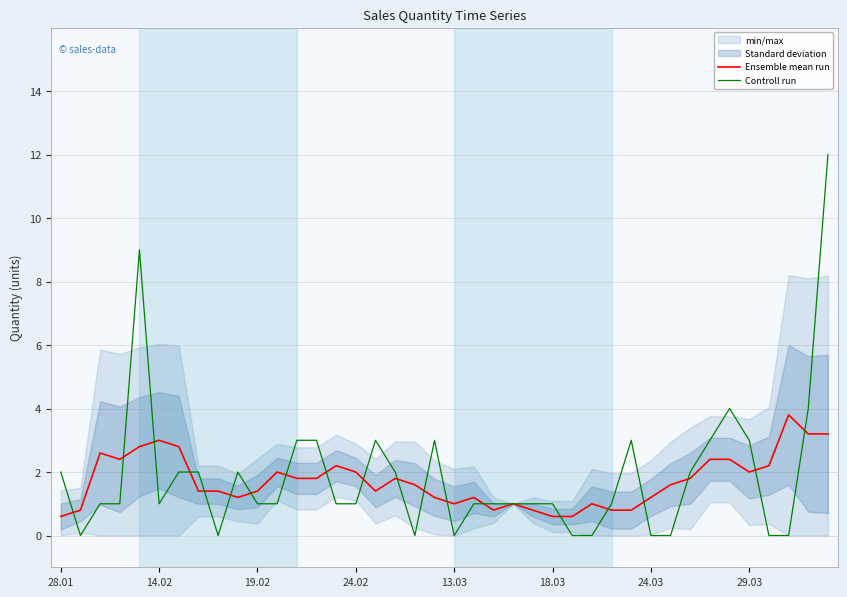

Does the chart display data point markers on the line(s)?

No